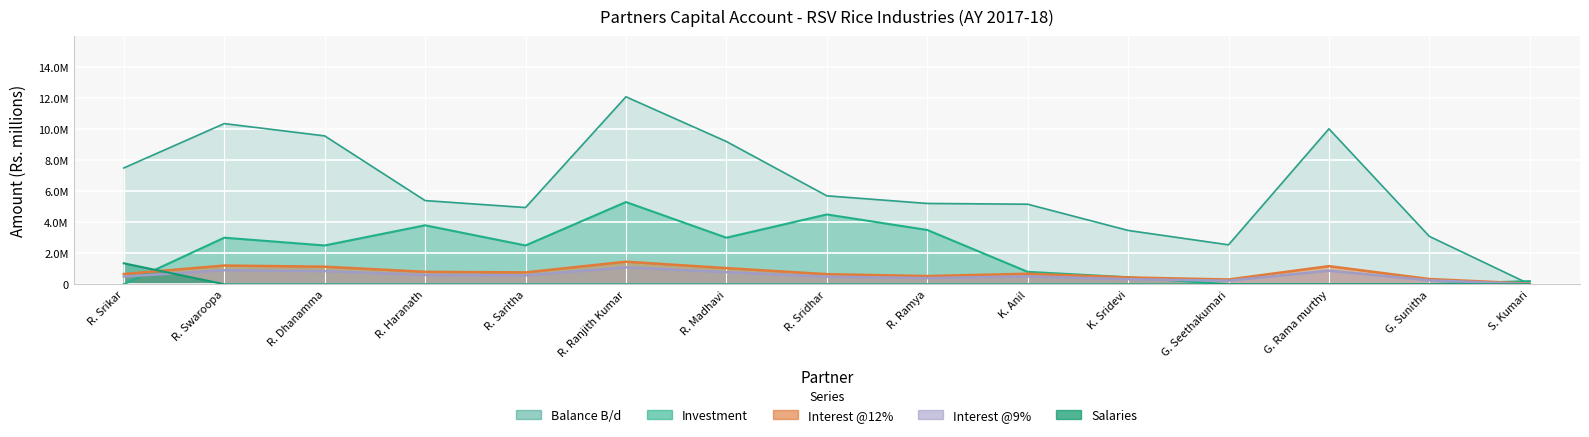

At which category does Interest @9% reach its first local peak?

R. Swaroopa